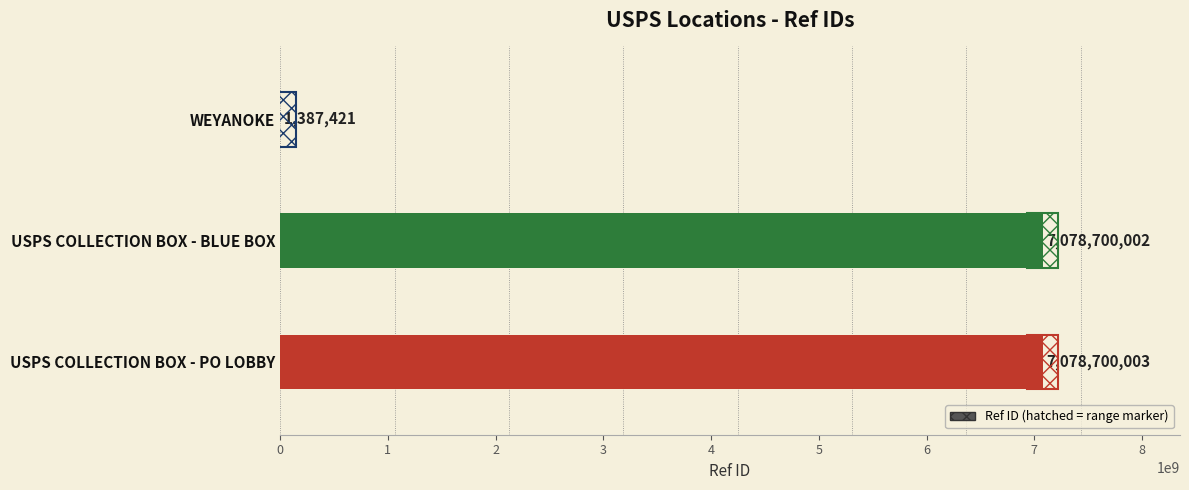

The value at USPS COLLECTION BOX - BLUE BOX is 2582311966. True or false?

False